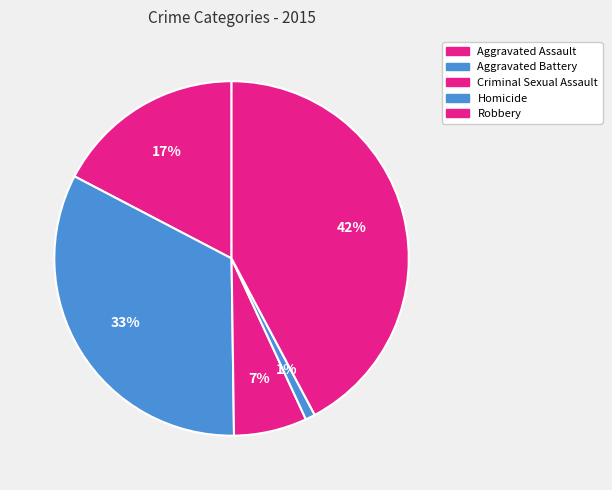

To the nearest percent, what is the difference between the largest and smallest slice percentages?

41%